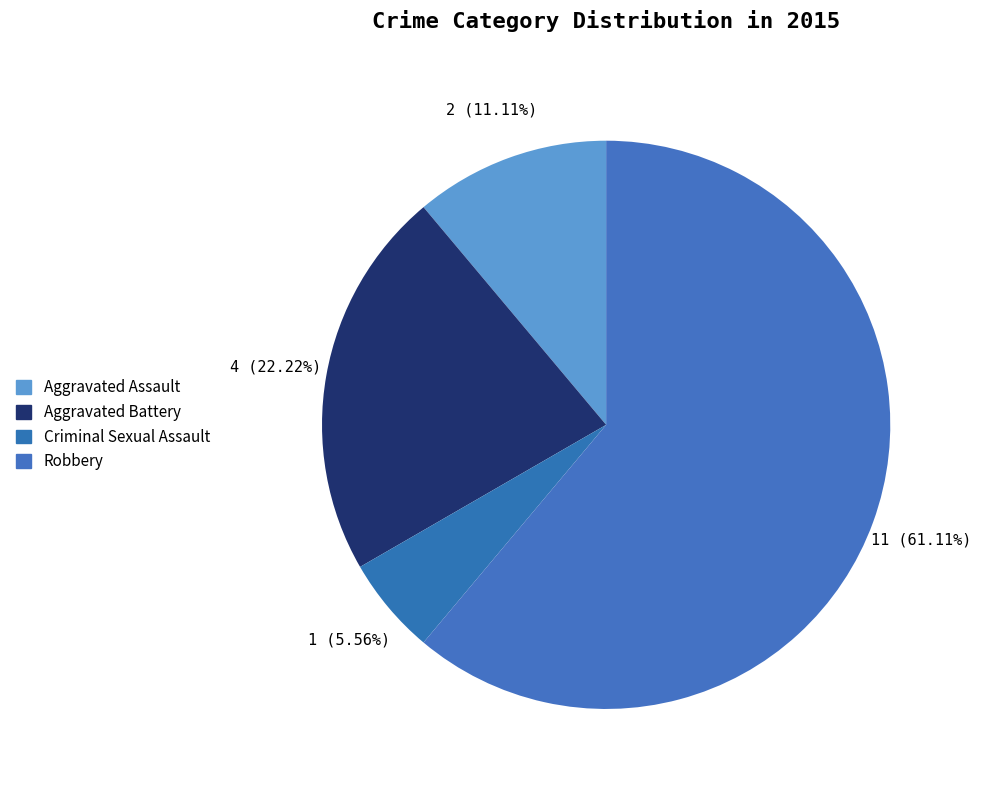

True or false: Aggravated Assault accounts for 11% of the total.

True